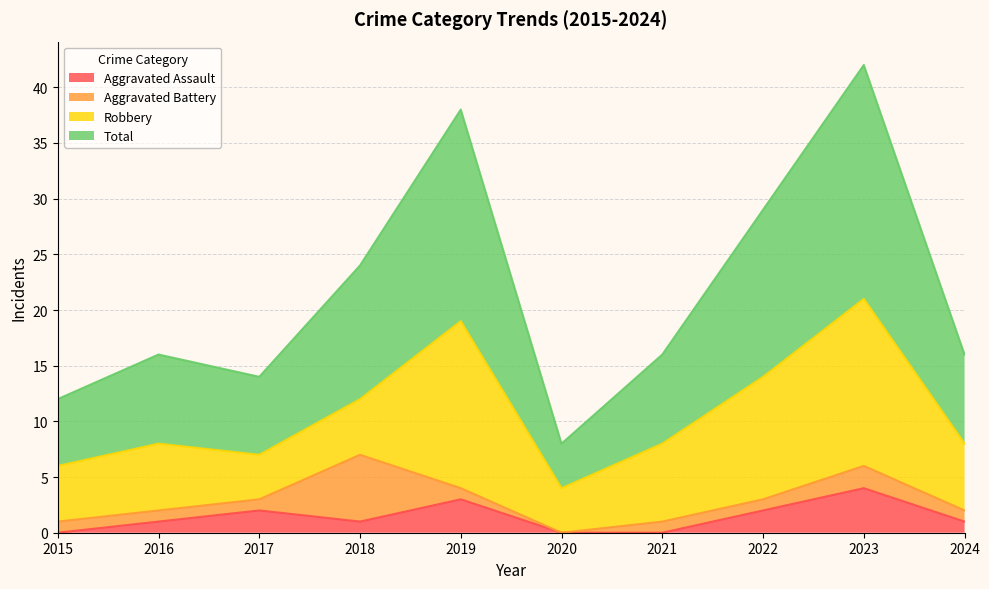

Between 2020 and 2021, which is larger?

2020